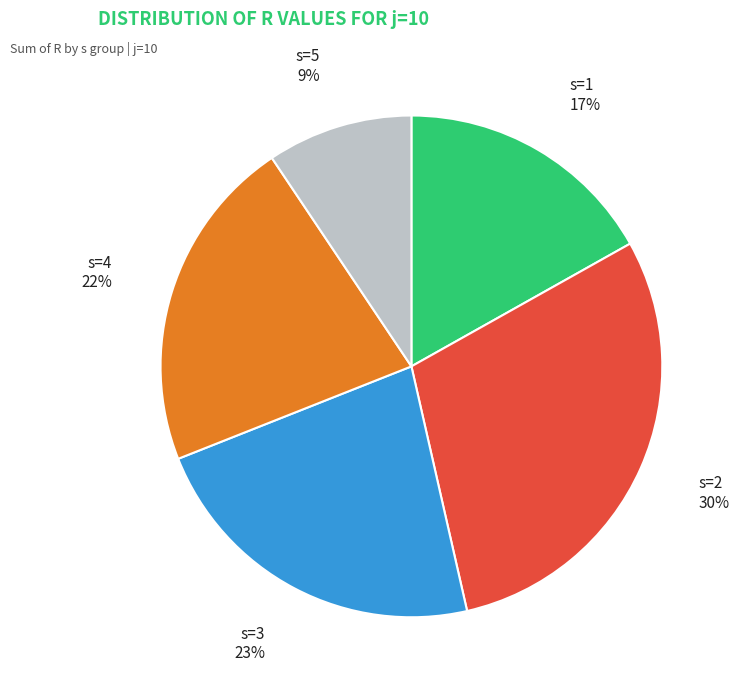

Between s=2 and s=3, which is larger?

s=2